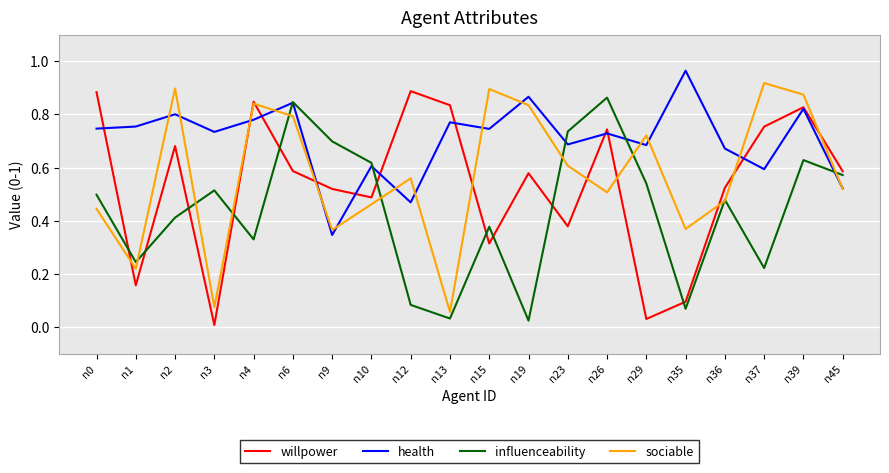

Between which two adjacent categories do health and sociable first intersect?

n1 and n2